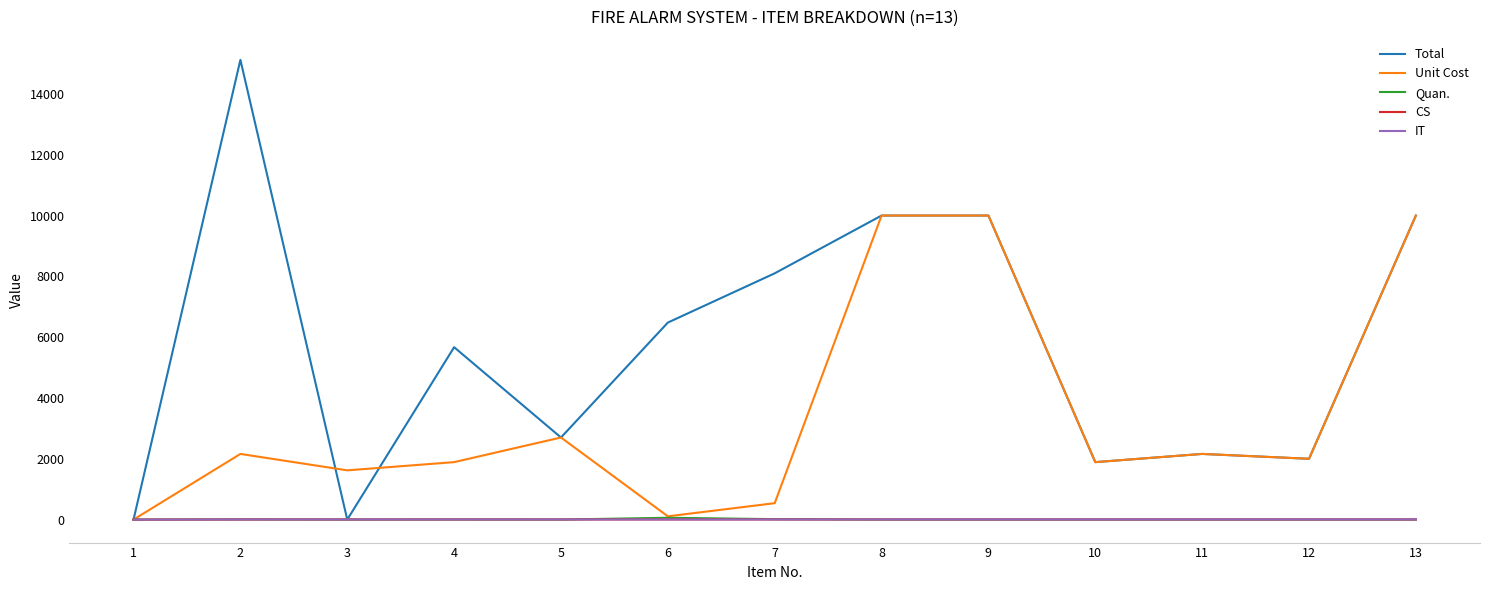

What is the maximum value shown in the chart?

15120